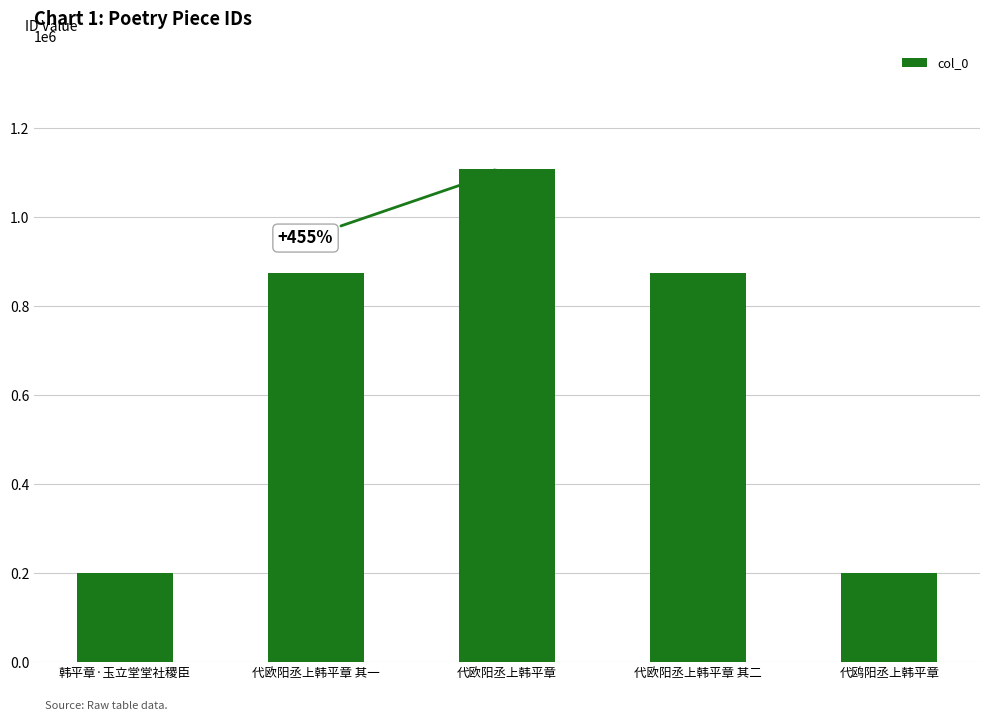

What position from the left is 代欧阳丞上韩平章 其二?

4